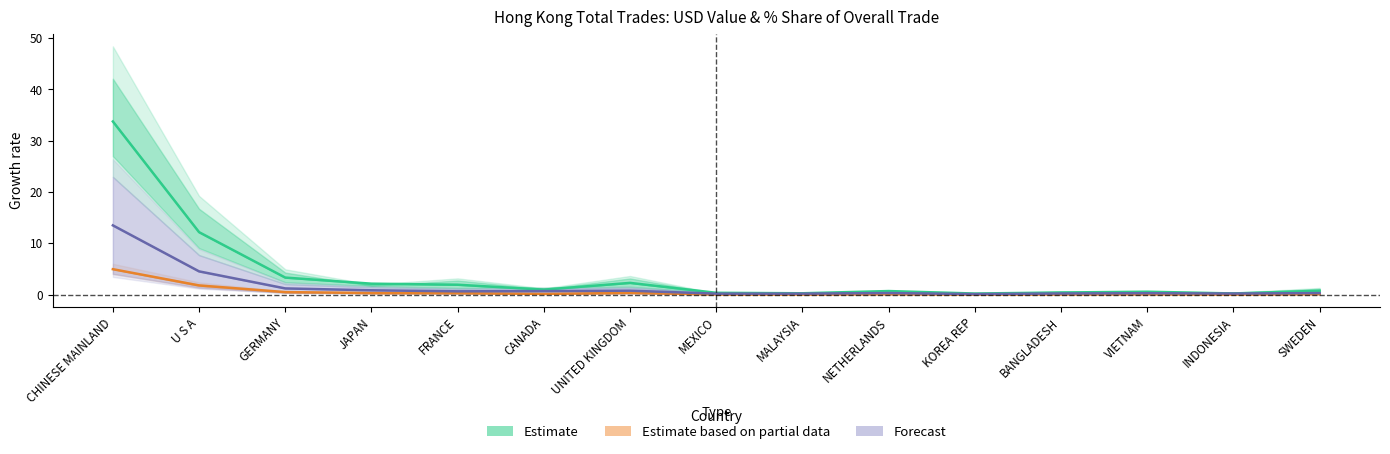

What is the difference between the second highest and minimum values in the Estimate series?

12.0